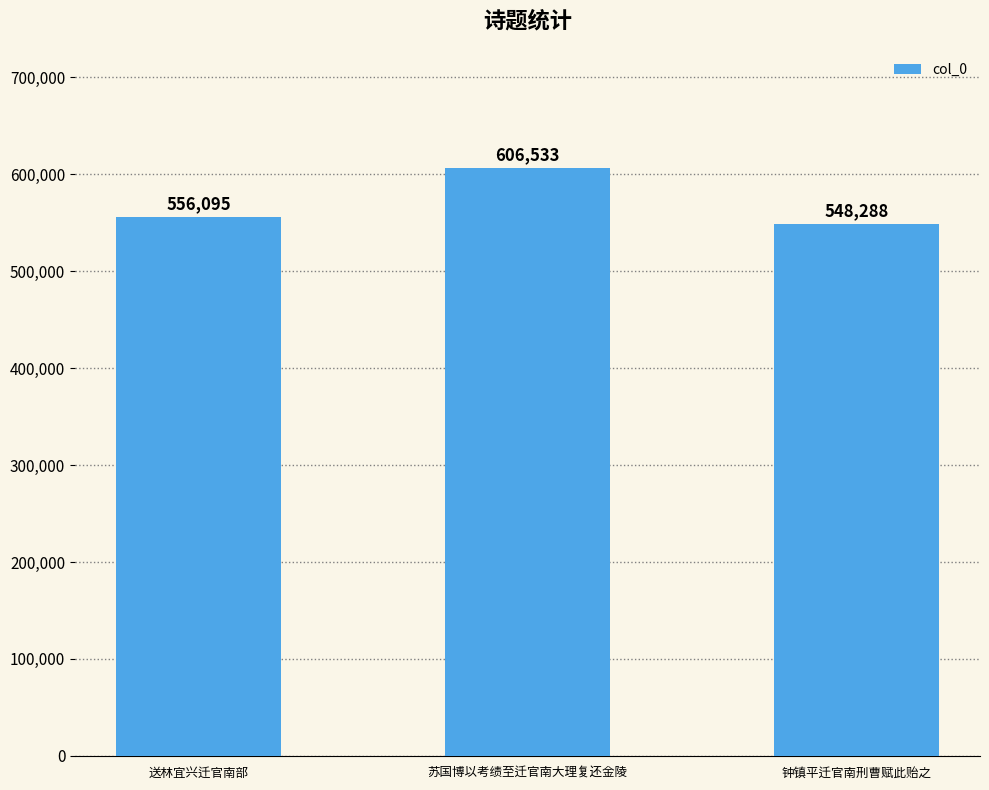

Does the chart contain stacked bars?

No